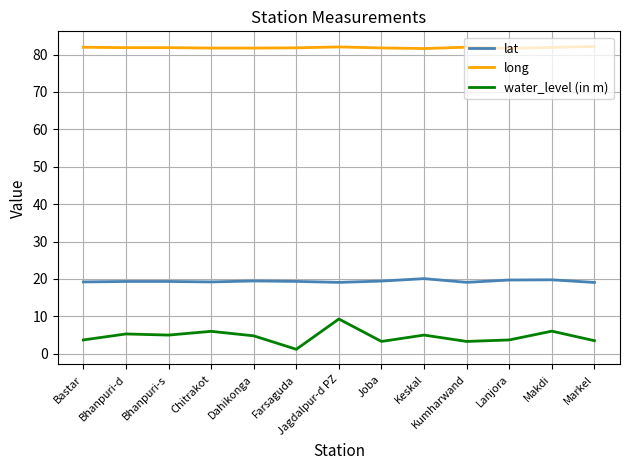

At Kumharwand, list the series in order from smallest to largest.

water_level (in m), lat, long